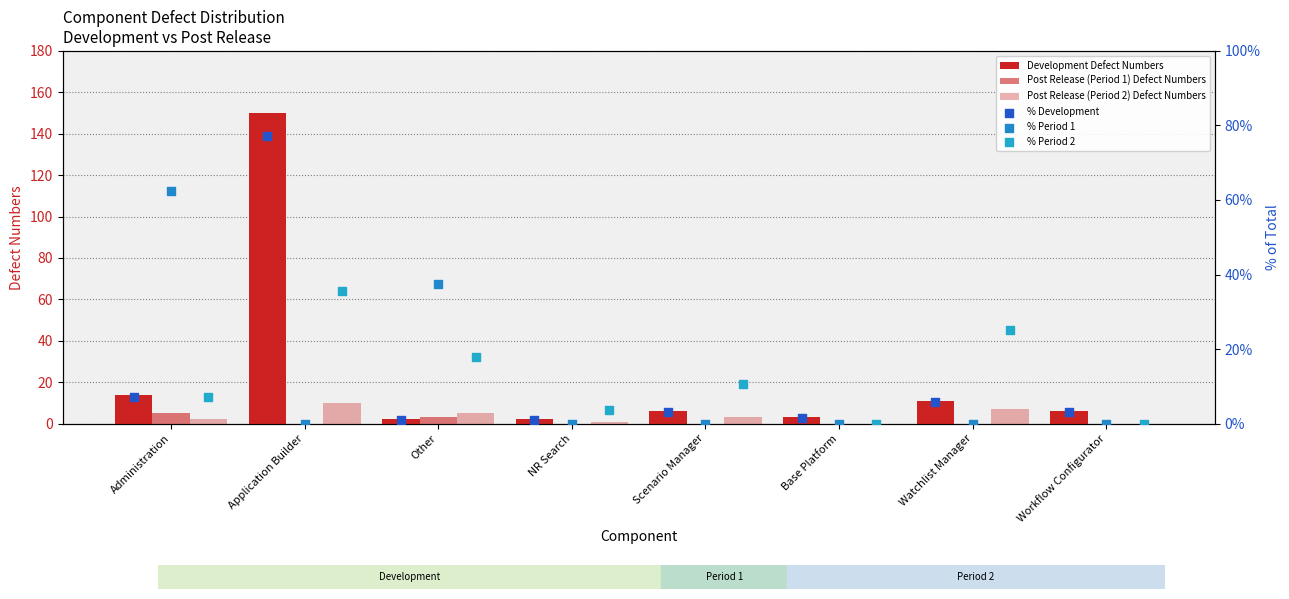

Which series contains the lowest Y value?

Post Release (Period 1) Defect Numbers